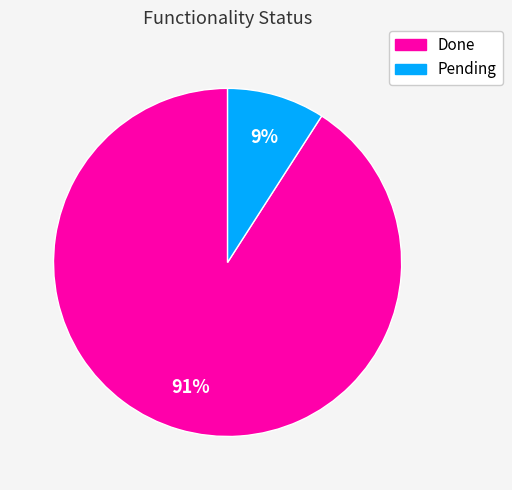

Which category accounts for the majority?

Done